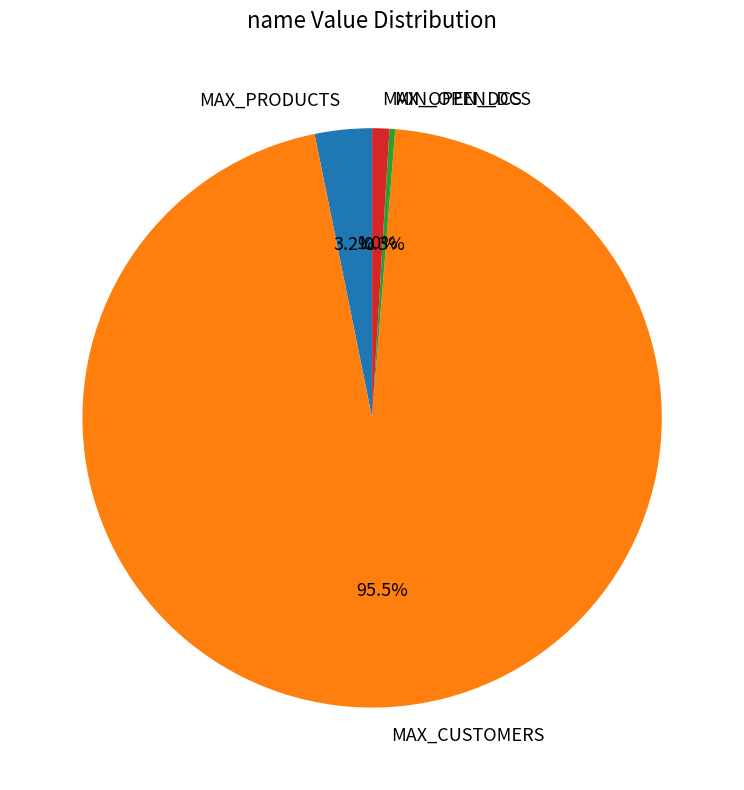

What is the largest slice in the pie chart?

MAX_CUSTOMERS